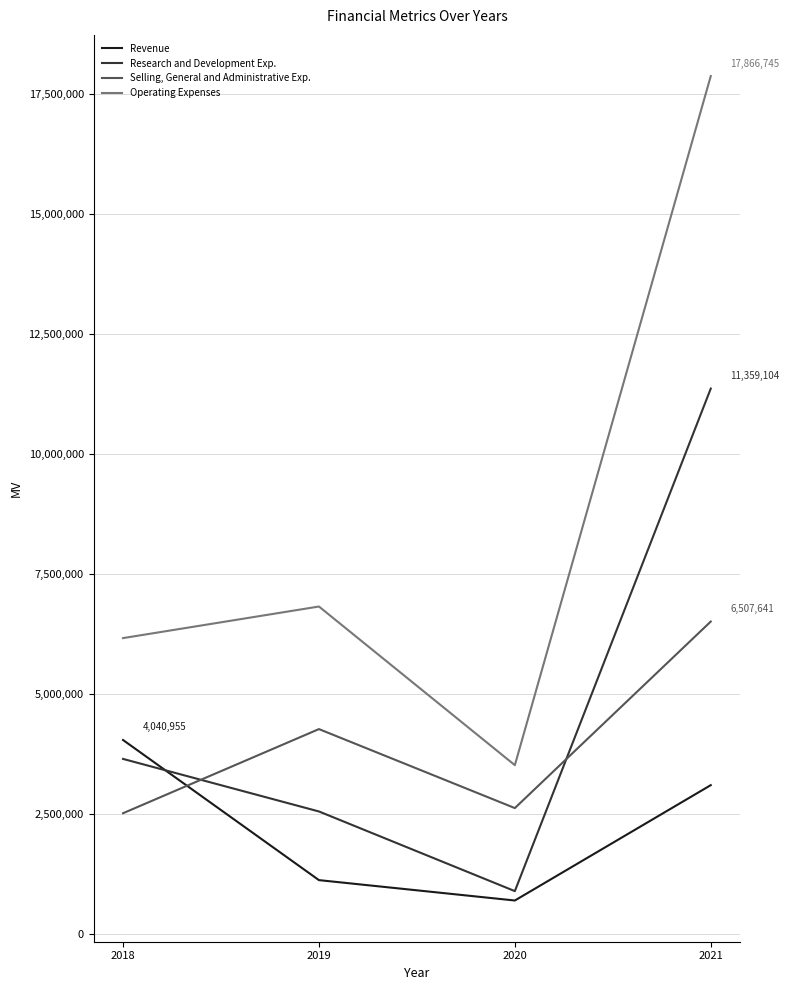

Which series has the largest total across all categories?

Operating Expenses